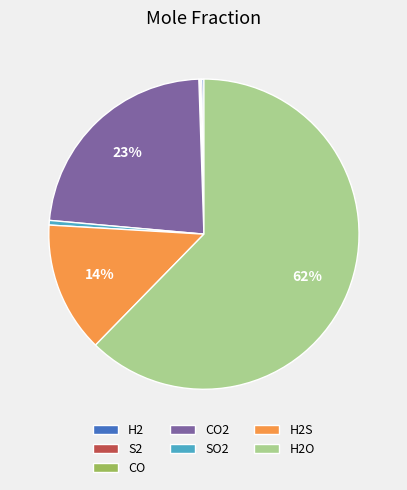

Is it true that SO2 is 14% of the pie?

False